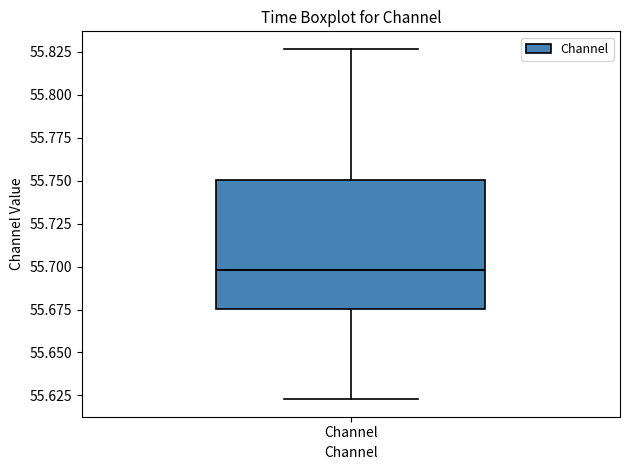

Where is the lower edge of the box for Channel on the y-axis? The values are not printed on the chart, so give them approximately, as read against the axis.

55.675